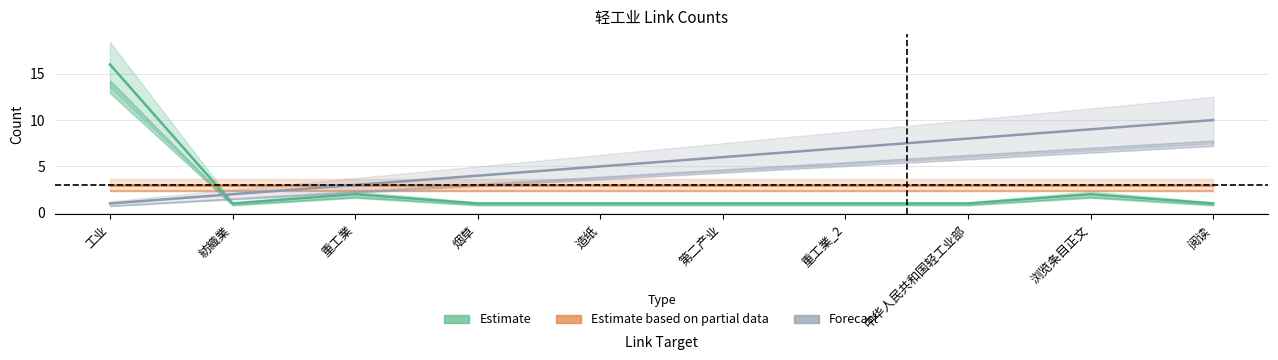

True or false: Forecast has more than 1 points higher than both neighbors.

False